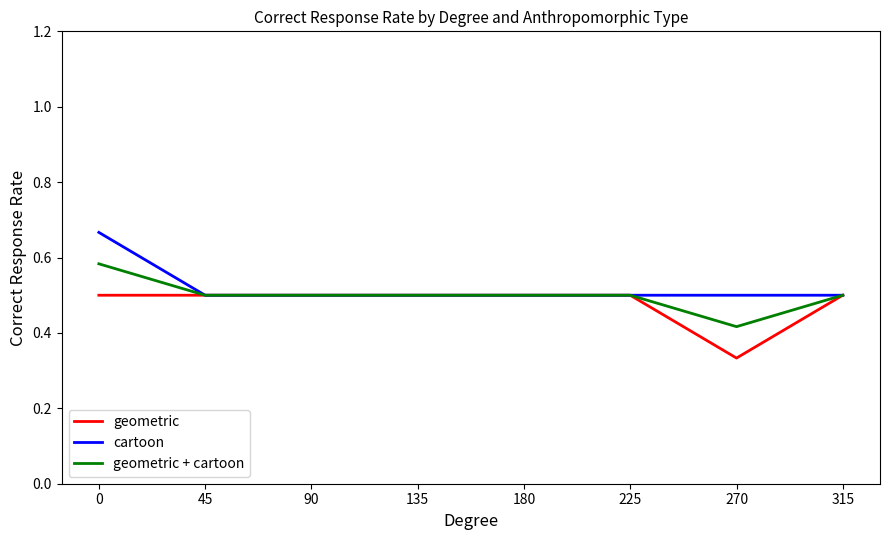

What is the lowest value of the cartoon series?

0.5